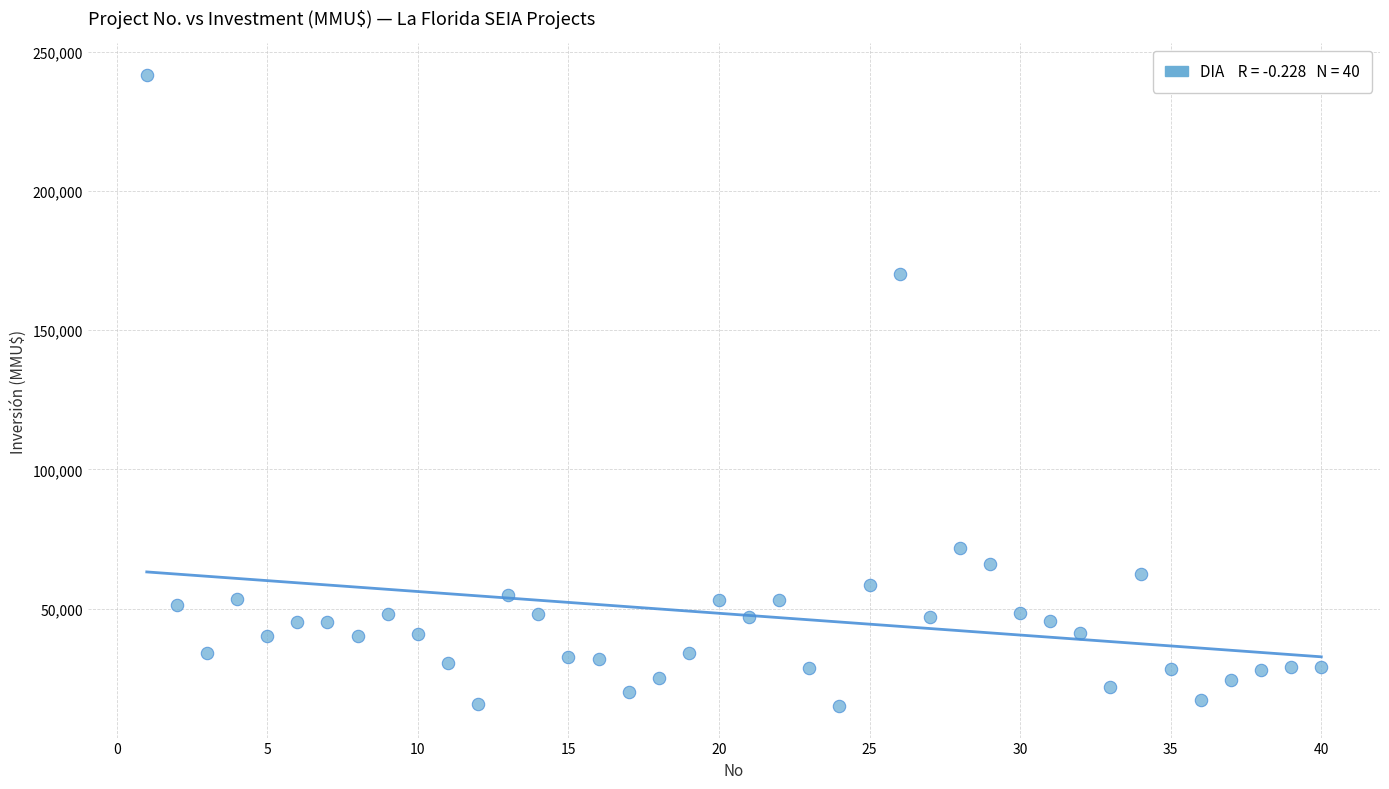

What Y value in the scatter plot is closest to 128304?

170000